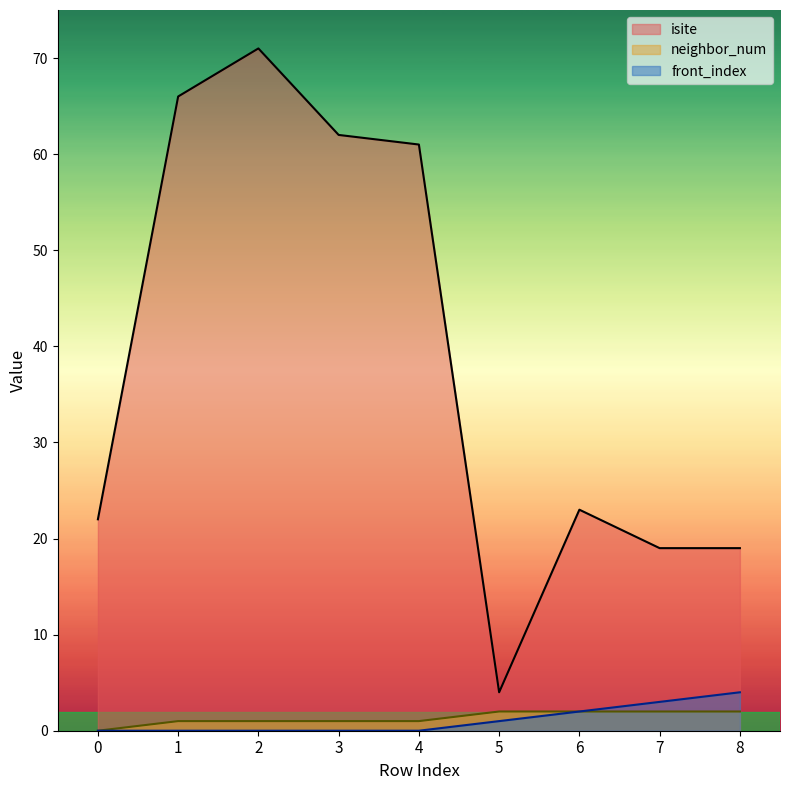

True or false: front_index has a value of 0 at 4.

True